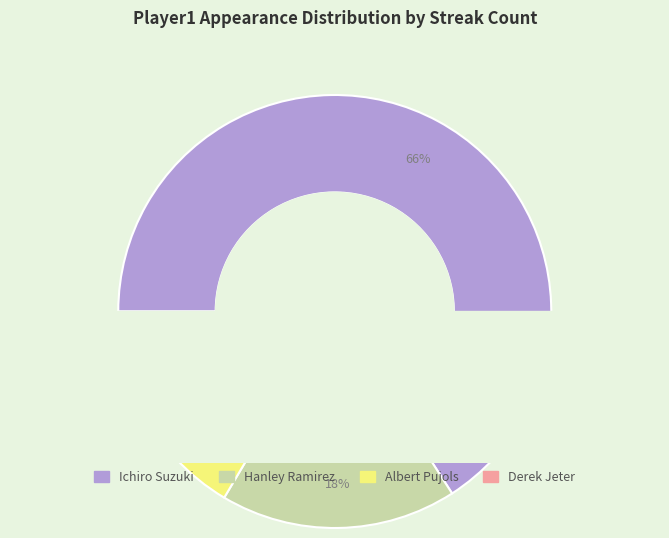

Does Ichiro Suzuki represent more than half of the total?

Yes